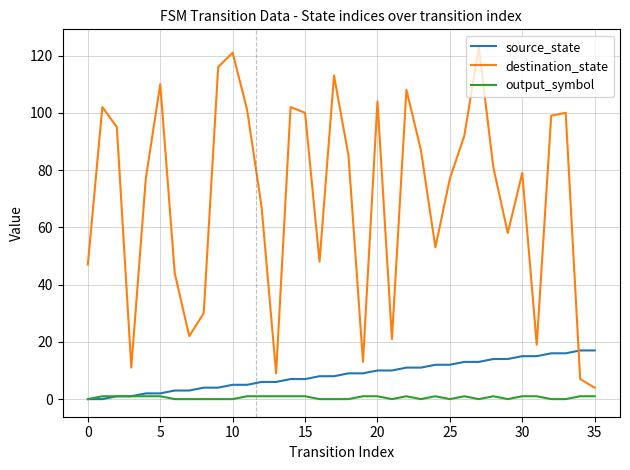

What is the maximum value shown in the chart?

123